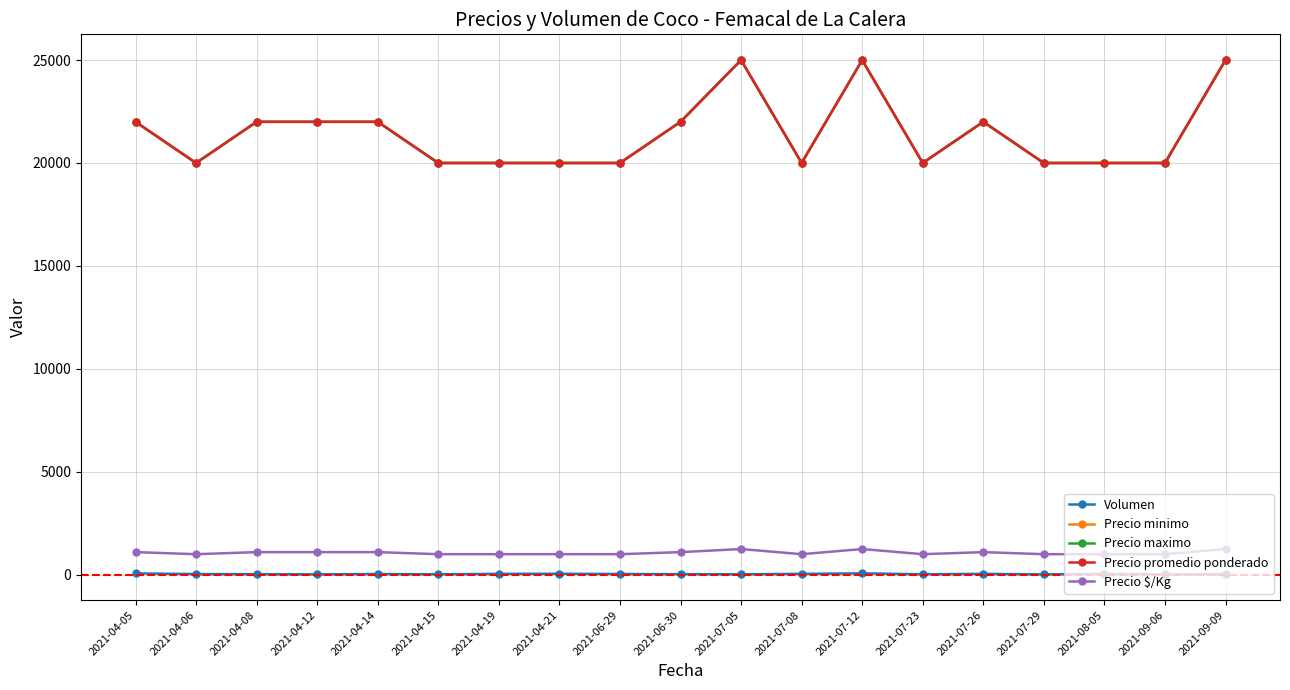

Which category has the highest value in the Precio $/Kg series?

2021-07-05